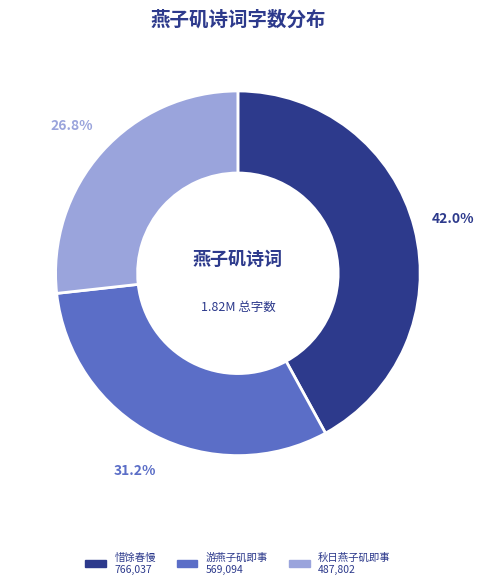

Is there any slice that represents more than half of the pie?

No